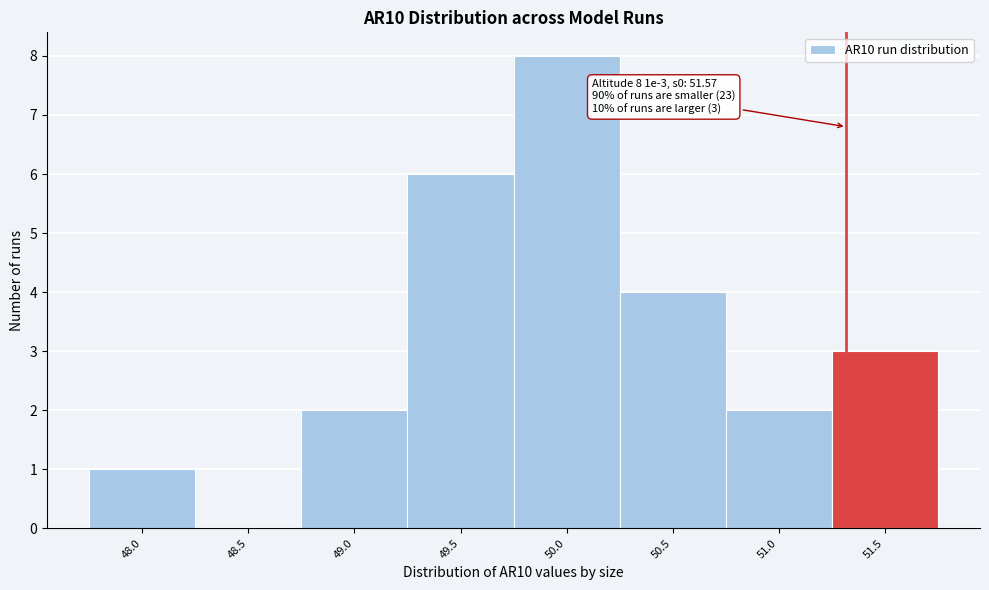

Reading left to right, what are all the values shown in this chart?

48.0=1	48.5=0	49.0=2	49.5=6	50.0=8	50.5=4	51.0=2	51.5=3